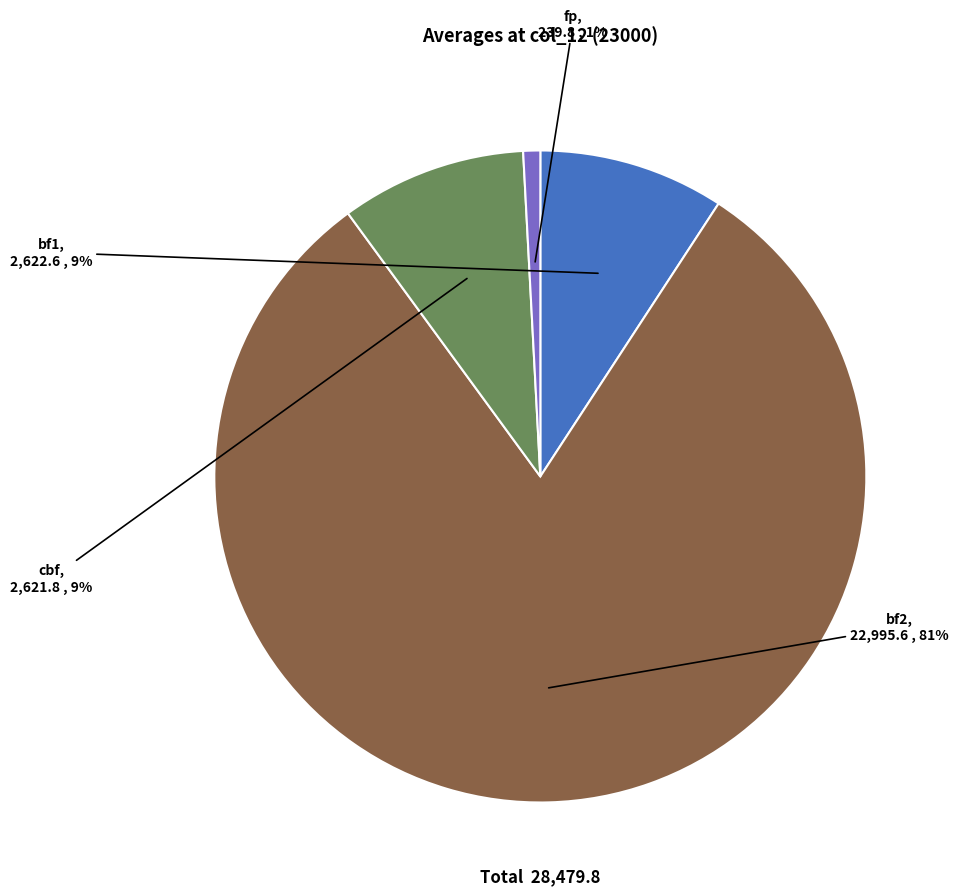

To the nearest percent, what is the combined percentage of bf1 and fp?

10%